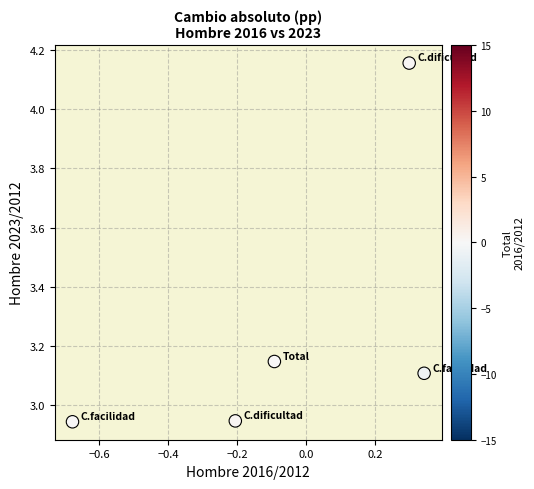

What is the average Y value?

3.3